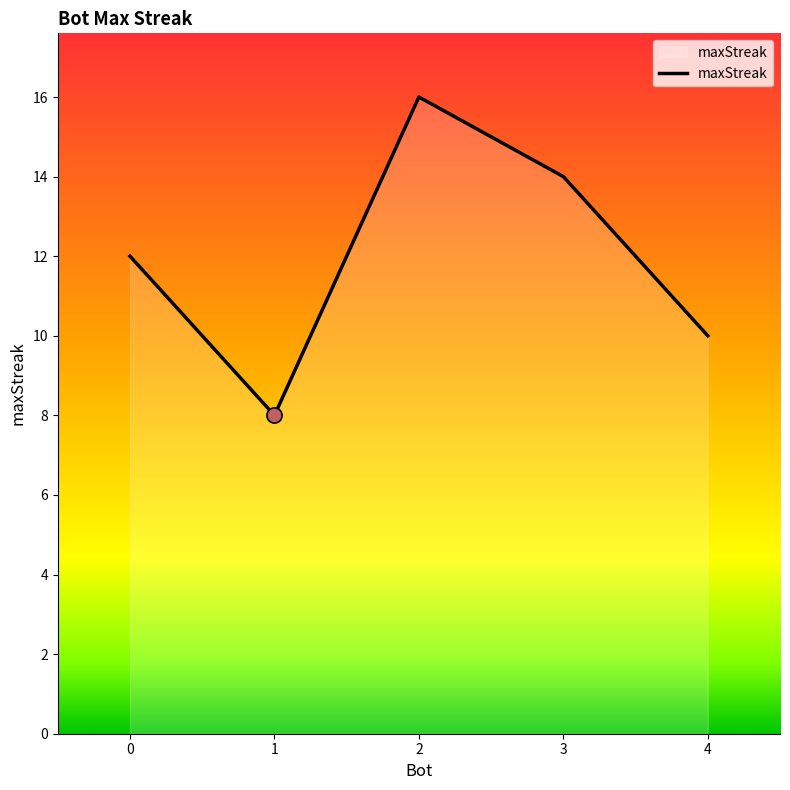

Approximately how many times larger is the value at 0 compared to 4?

1.2